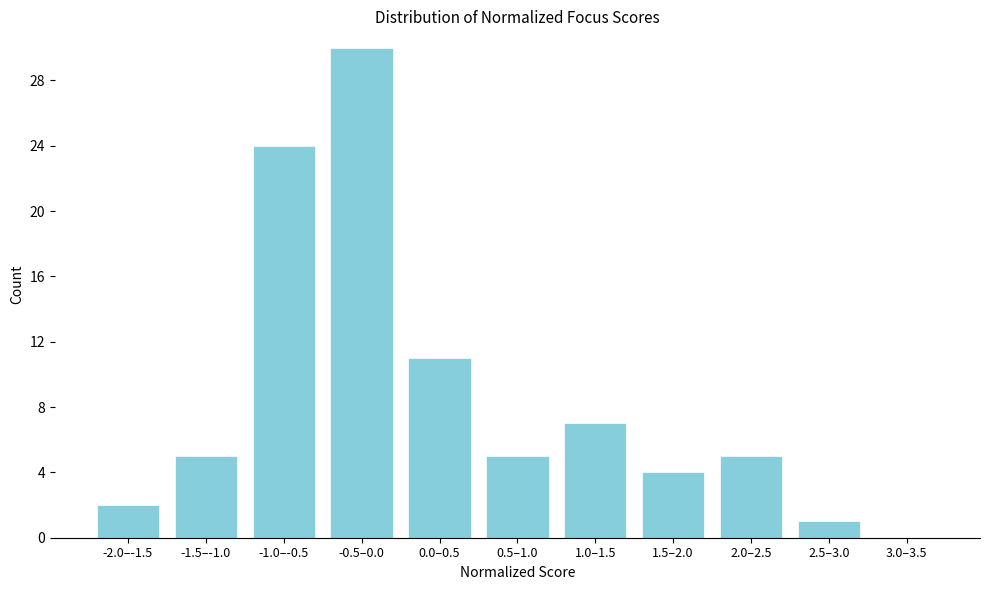

Reading left to right, transcribe all the data shown in this chart.

-2.0–-1.5=2	-1.5–-1.0=5	-1.0–-0.5=24	-0.5–0.0=30	0.0–0.5=11	0.5–1.0=5	1.0–1.5=7	1.5–2.0=4	2.0–2.5=5	2.5–3.0=1	3.0–3.5=0